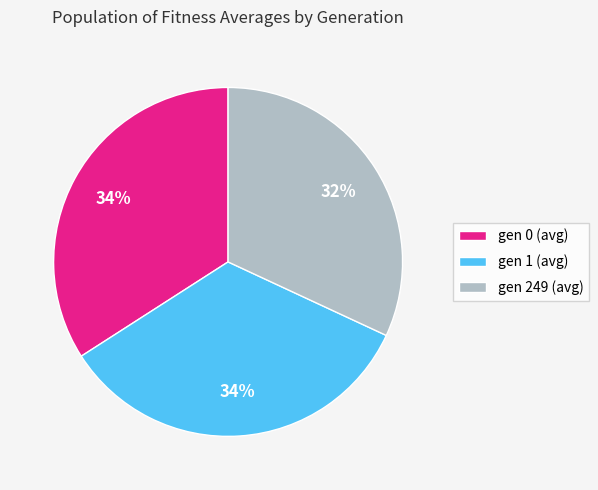

The gen 1 (avg) slice represents 34% of the pie. True or false?

True